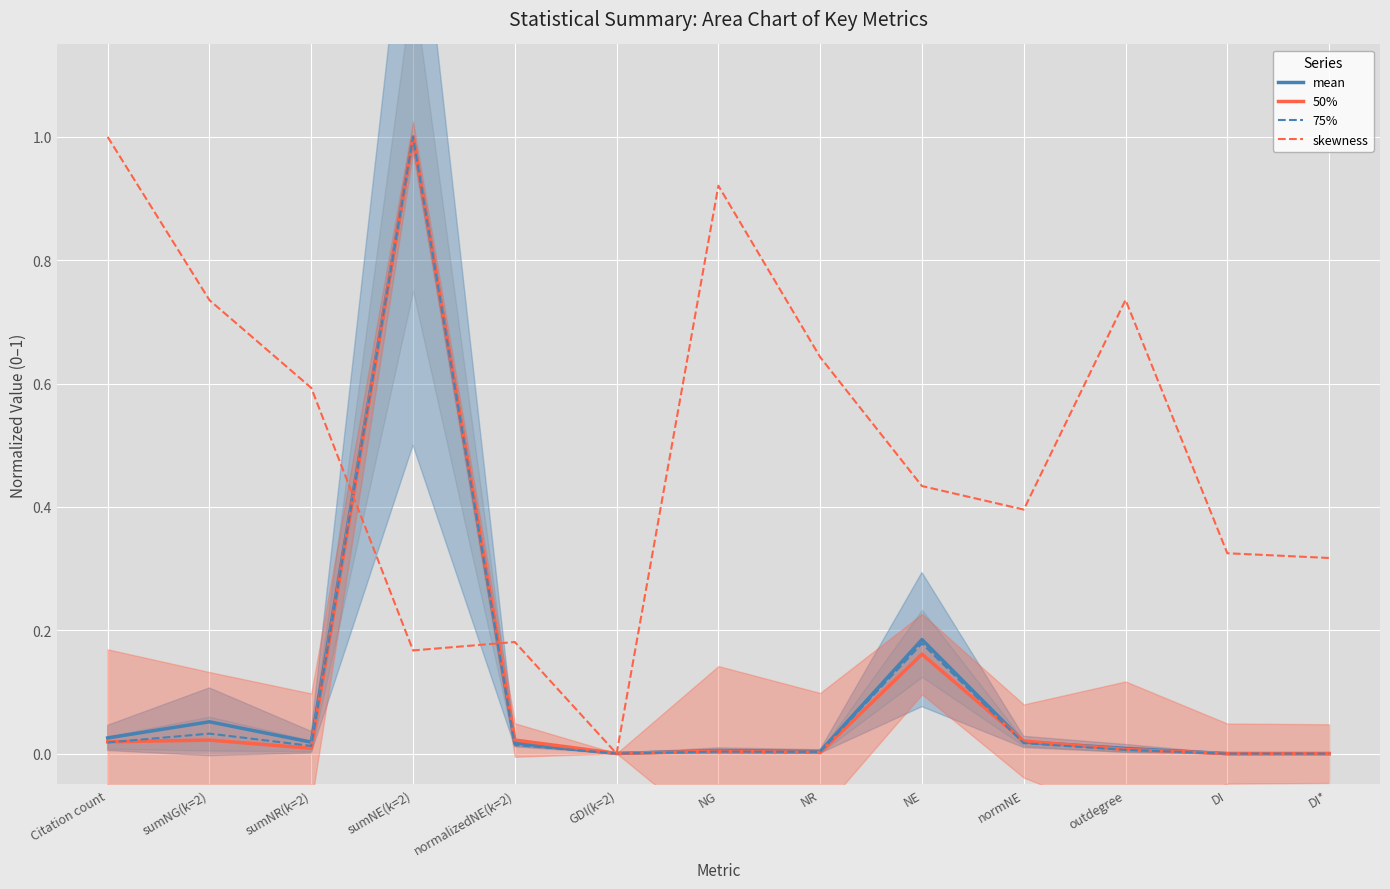

Which category has the highest value in the 50% series?

sumNE(k=2)